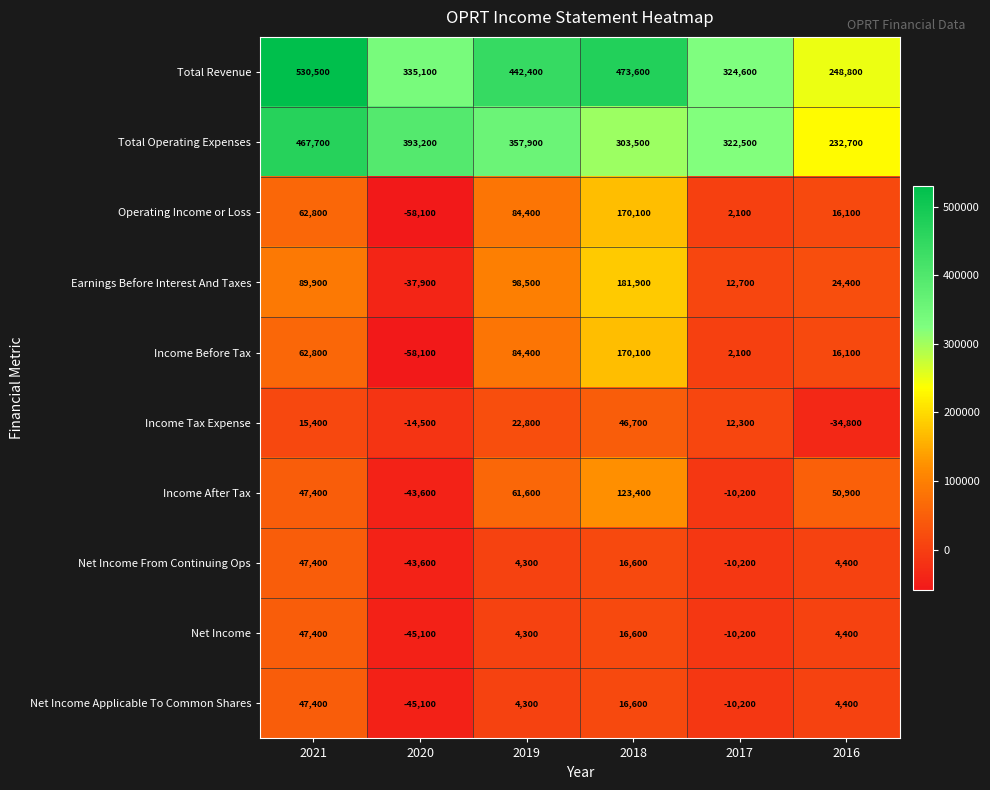

What is the smallest value displayed?

-58100